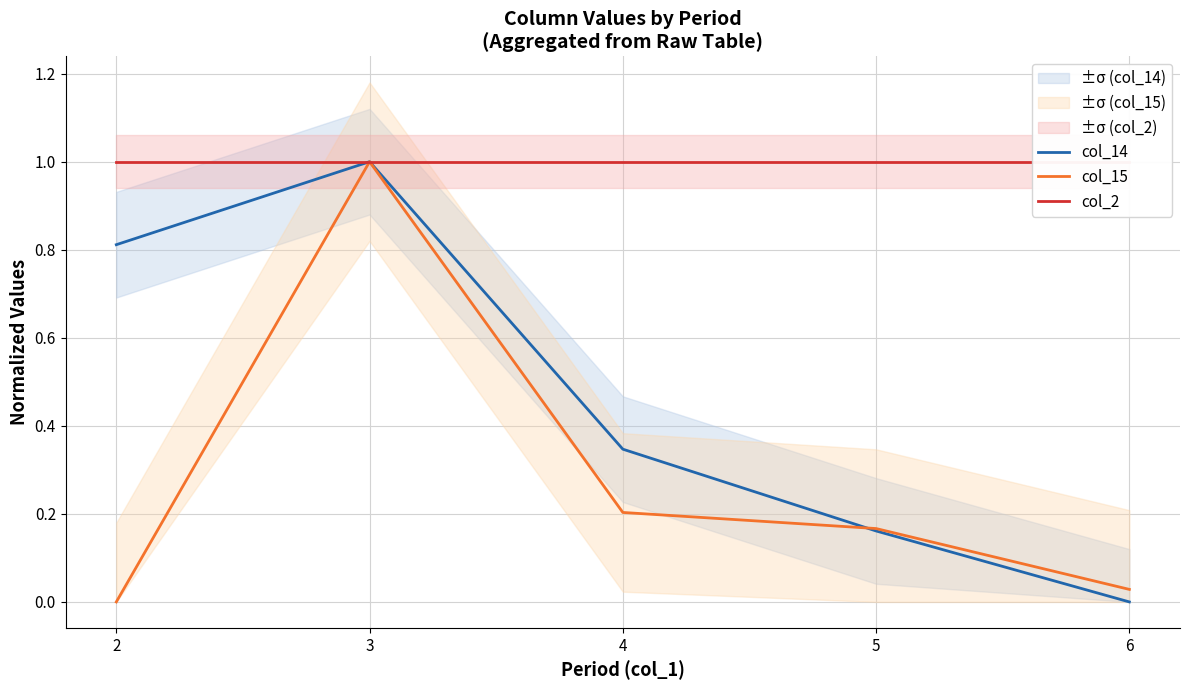

What is the difference between the highest and lowest values at 2?

1.0